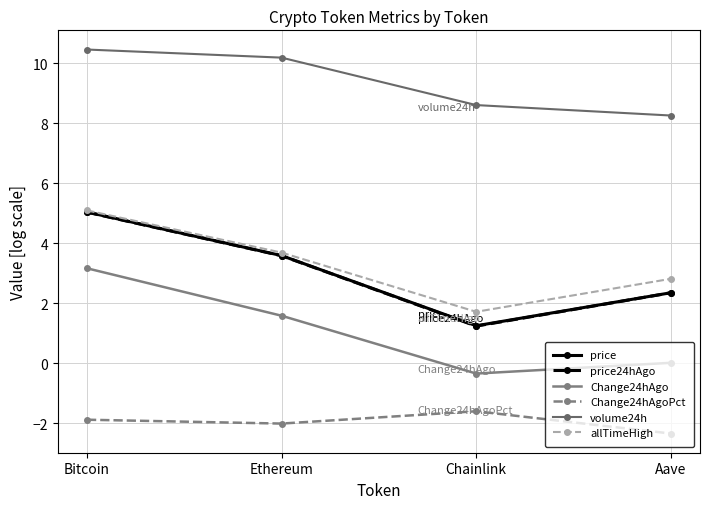

Between Ethereum and Bitcoin, which is larger?

Bitcoin